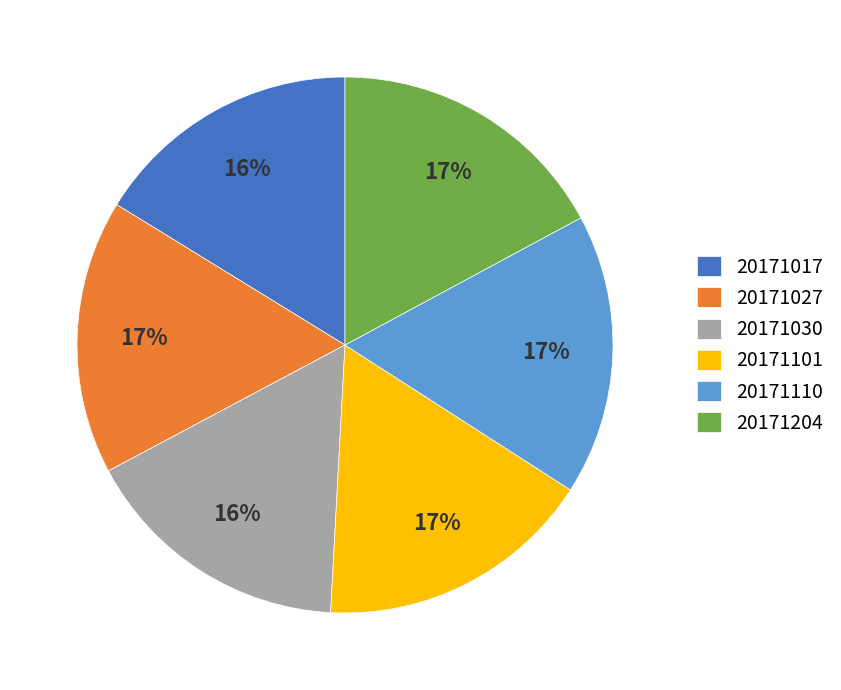

Do 20171110 and 20171030 together represent more than half of the pie?

No